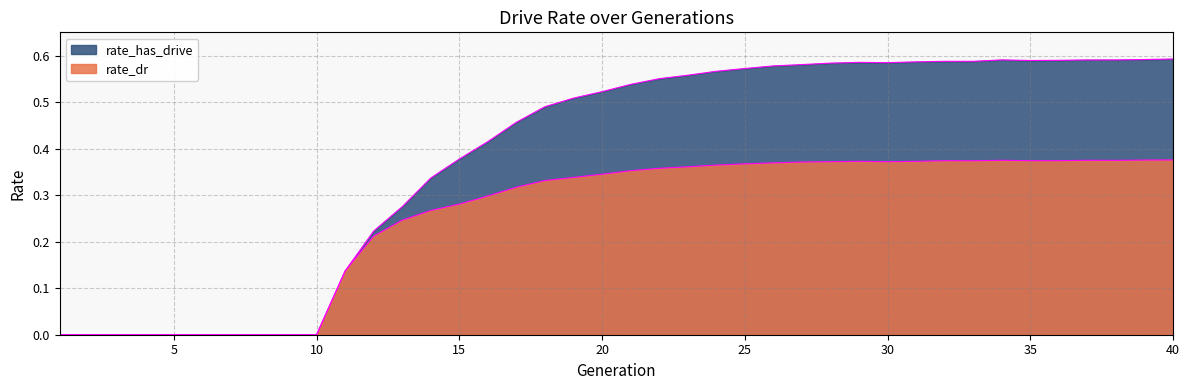

List the series in order of their overall mean, lowest first.

rate_dr, rate_has_drive